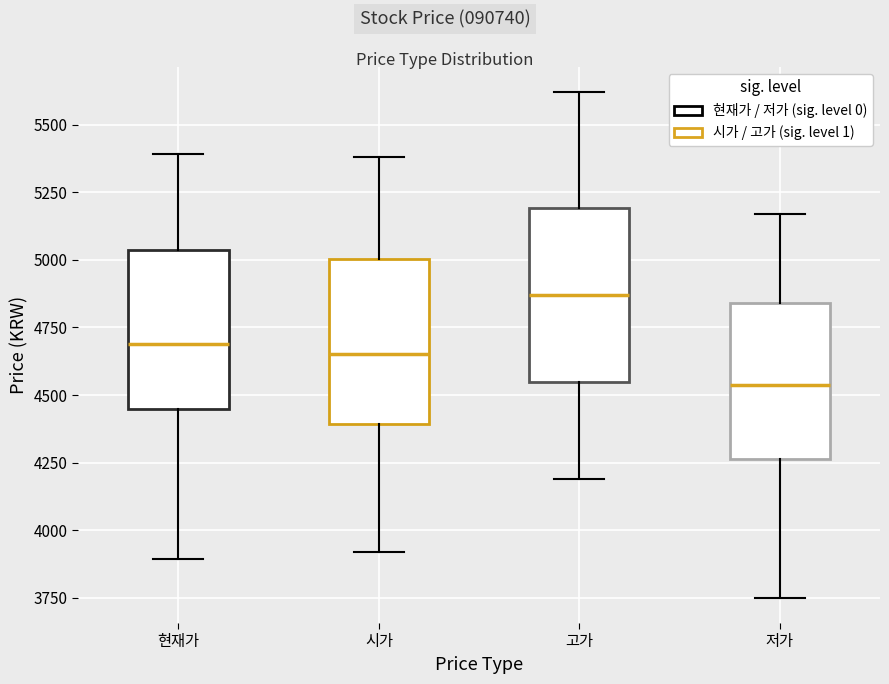

Reading left to right, transcribe this box plot: for each box, give where its median line is, the range the box spans, and where its two whiskers end, as read against the y-axis. The values are not printed on the chart, so give them approximately, as read against the axis.

현재가: median 4700, box 4450 to 5050, whiskers 3900 to 5400
시가: median 4650, box 4400 to 5000, whiskers 3900 to 5400
고가: median 4850, box 4550 to 5200, whiskers 4200 to 5600
저가: median 4550, box 4250 to 4850, whiskers 3750 to 5150